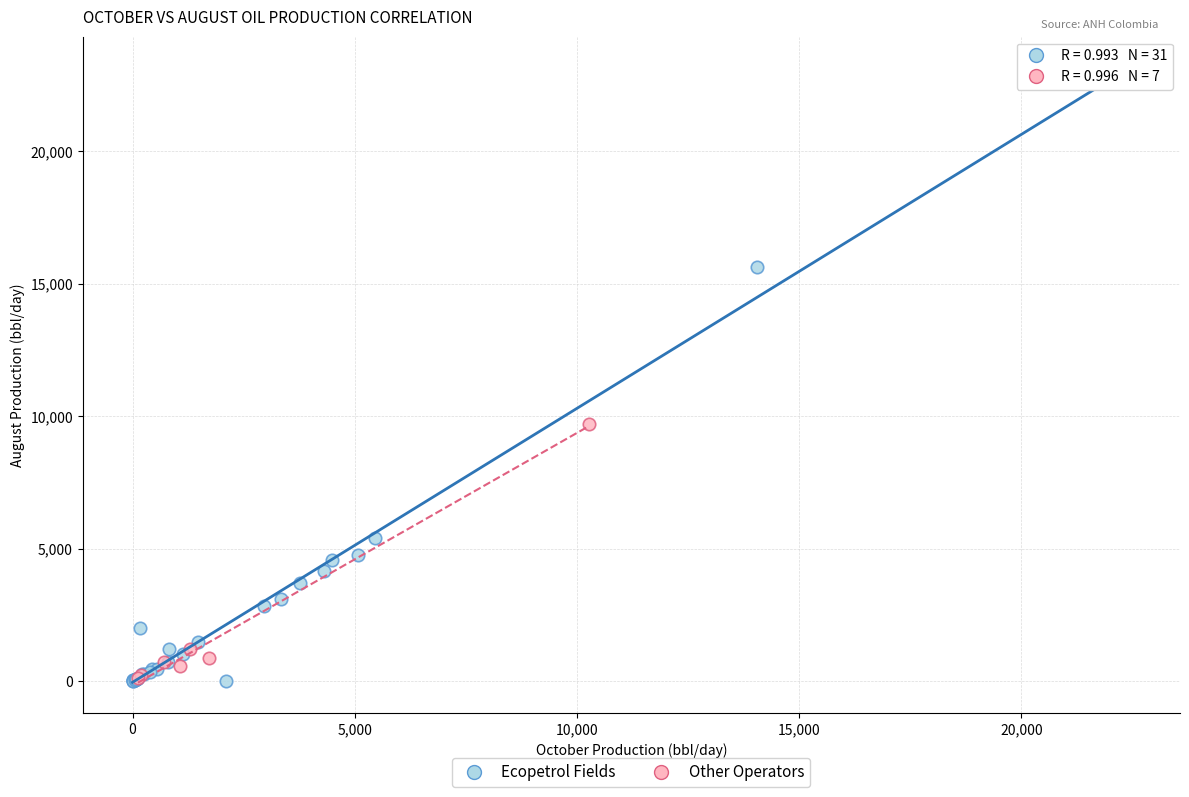

Which series has the widest spread of Y values?

Ecopetrol Fields